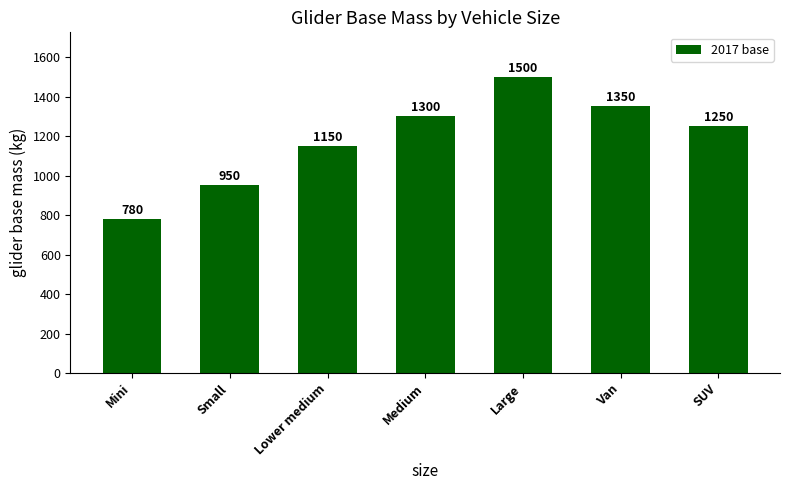

How many values are below 1250?

3